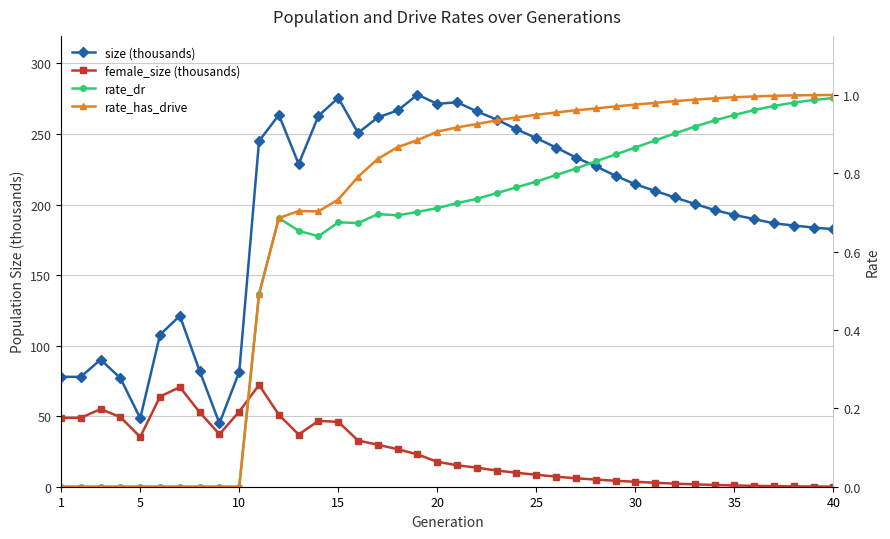

Reading right to left, what are all the values shown in this chart?

size (thousands): 182.5	183.7	185.1	186.7	189.7	192.7	196.1	200.5	205.0	209.7	214.4	220.5	227.1	233.3	240.4	247.1	253.4	260.3	266.0	272.5	271.4	277.9	266.7	261.8	250.8	275.6	262.9	228.7	263.6	245.0	81.5	45.0	82.0	121.1	107.8	48.5	76.9	90.1	77.9	77.9
female_size (thousands): 0.1	0.2	0.2	0.4	0.6	0.9	1.2	1.7	2.2	2.8	3.5	4.2	5.1	6.0	7.1	8.5	9.9	11.5	13.5	15.2	17.6	22.9	26.6	29.7	32.7	46.0	46.7	37.0	51.0	72.1	53.3	37.2	52.8	70.6	63.9	35.3	49.3	55.1	48.9	48.8
rate_dr: 1.0	1.0	1.0	1.0	1.0	0.9	0.9	0.9	0.9	0.9	0.9	0.8	0.8	0.8	0.8	0.8	0.8	0.7	0.7	0.7	0.7	0.7	0.7	0.7	0.7	0.7	0.6	0.7	0.7	0.5	0.0	0.0	0.0	0.0	0.0	0.0	0.0	0.0	0.0	0.0
rate_has_drive: 1.0	1.0	1.0	1.0	1.0	1.0	1.0	1.0	1.0	1.0	1.0	1.0	1.0	1.0	1.0	0.9	0.9	0.9	0.9	0.9	0.9	0.9	0.9	0.8	0.8	0.7	0.7	0.7	0.7	0.5	0.0	0.0	0.0	0.0	0.0	0.0	0.0	0.0	0.0	0.0